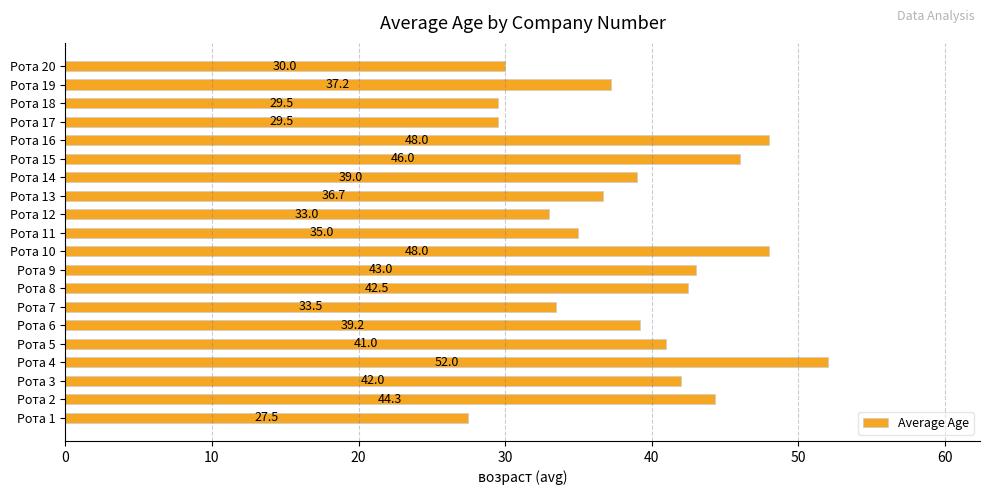

Reading top to bottom, transcribe all the data shown in this chart.

30.0	37.2	29.5	29.5	48.0	46.0	39.0	36.7	33.0	35.0	48.0	43.0	42.5	33.5	39.2	41.0	52.0	42.0	44.3	27.5